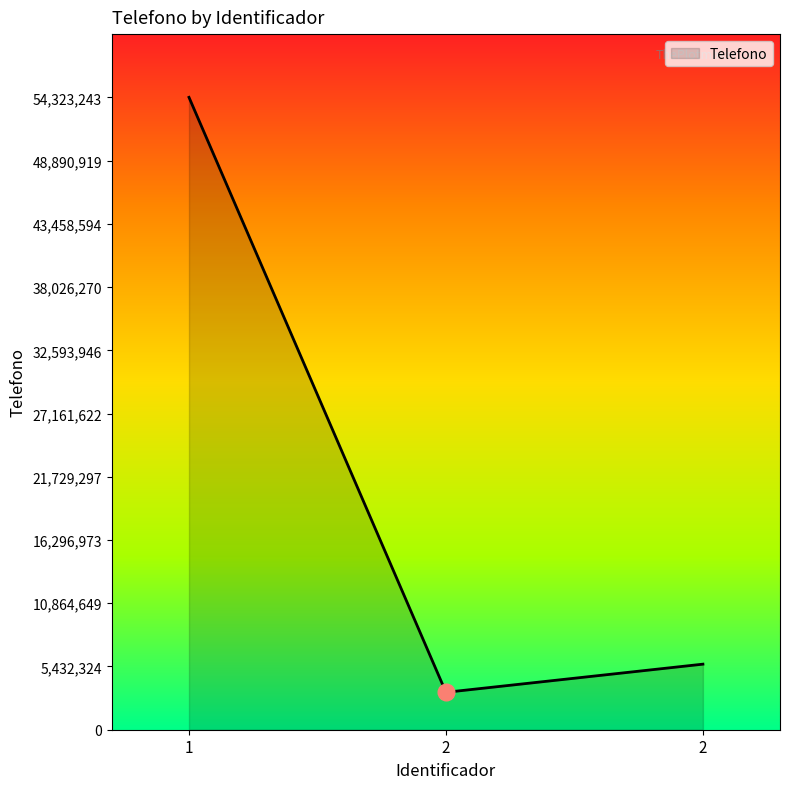

Rank the categories by value from highest to lowest.

1, 2, 2